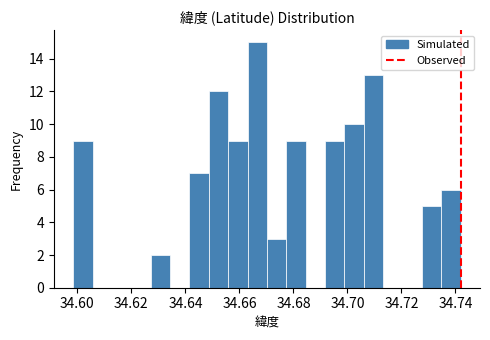

Around what value on the x-axis is the tallest bar? Give the approximate position of its centre, as read against the axis.

34.666